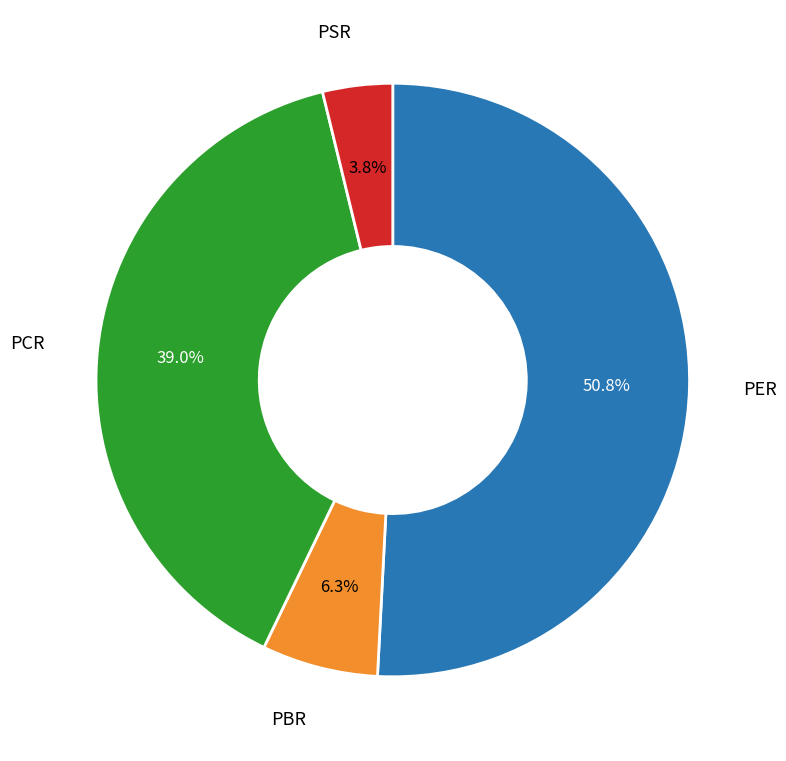

Rank the categories by value from lowest to highest.

PSR, PBR, PCR, PER